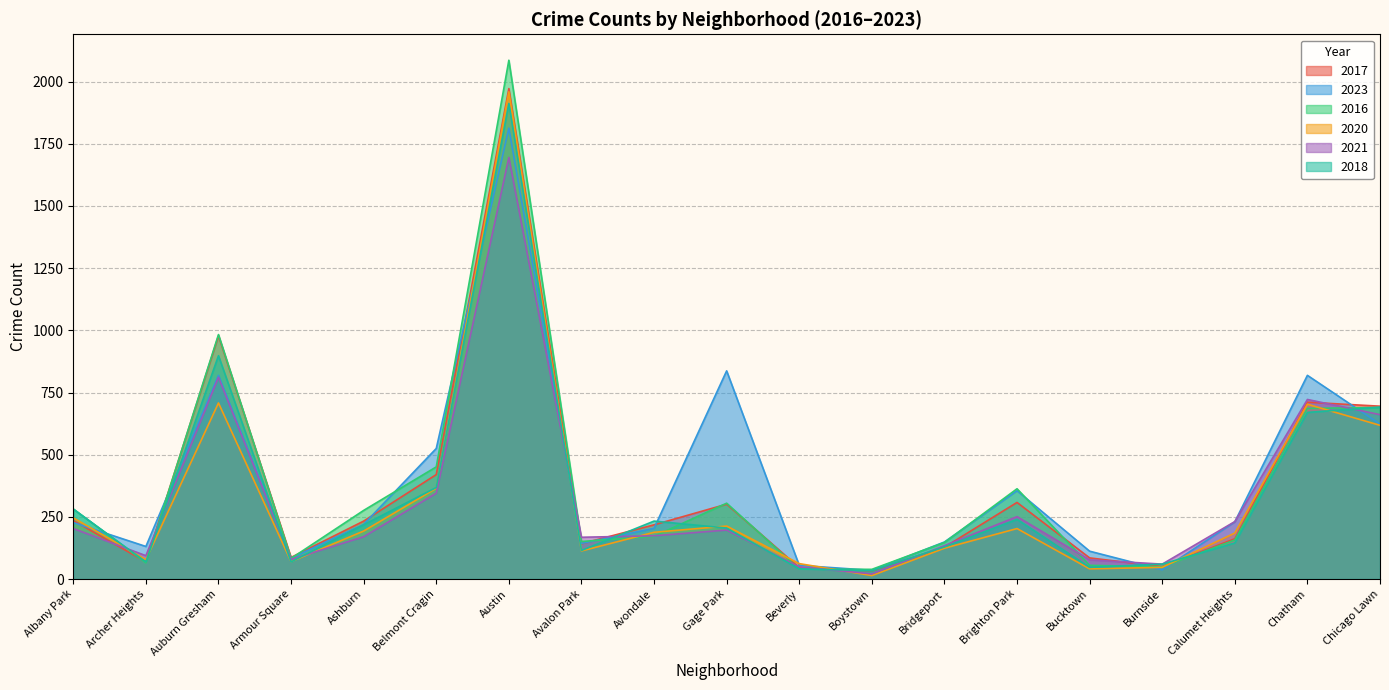

At how many categories does at least one series exceed 1129?

1